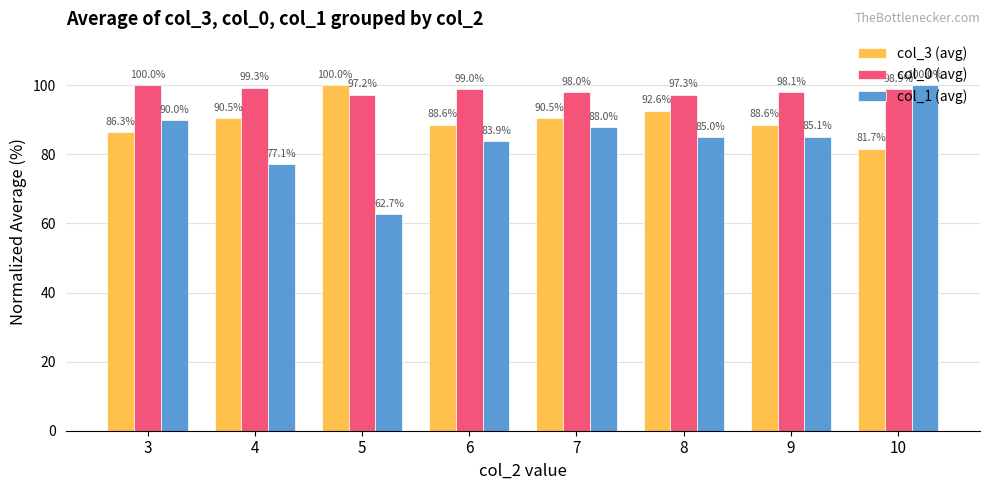

What is the value of the col_3 (avg) bar at the 2nd from the left?

90.5